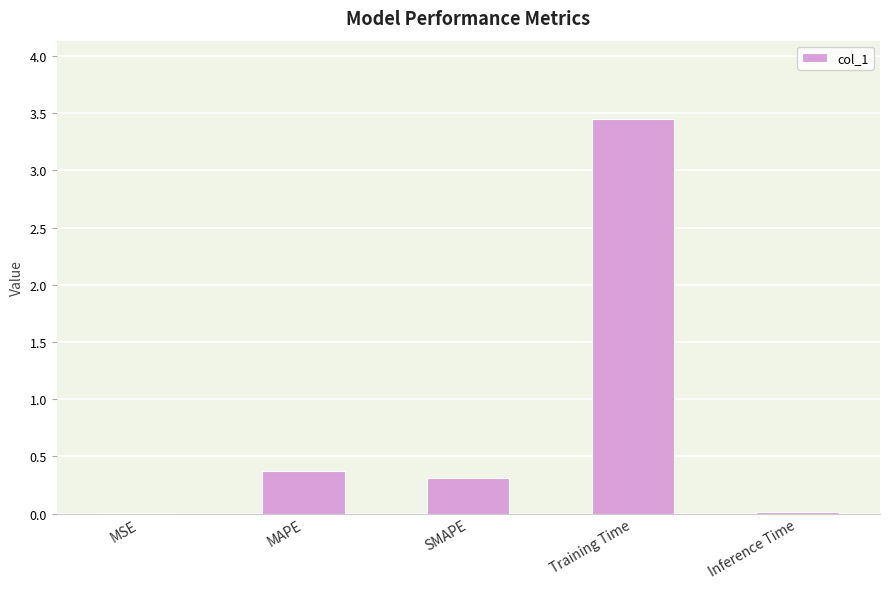

How many categories are shown in the chart?

5